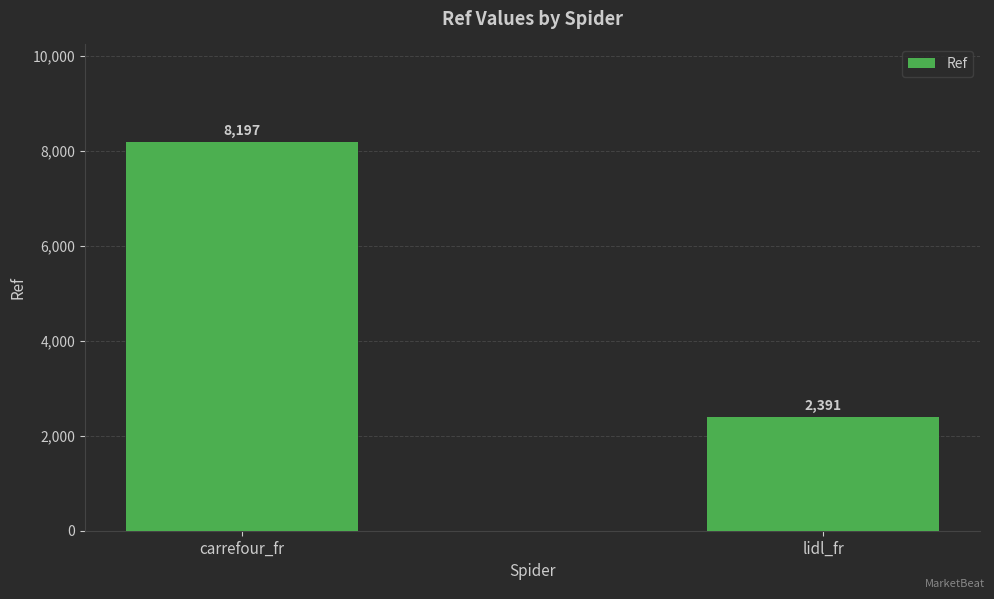

List the labels in order of value, largest first.

carrefour_fr, lidl_fr